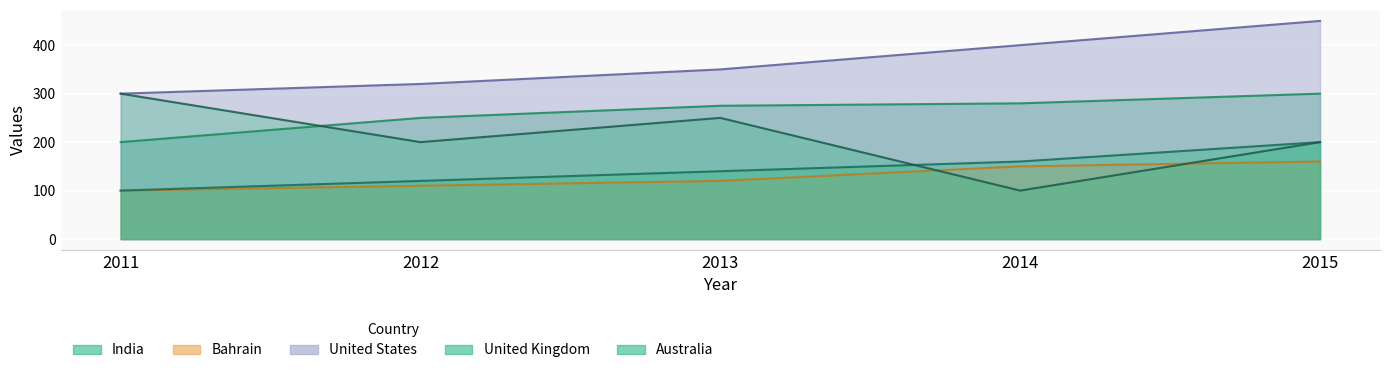

True or false: Australia and United Kingdom cross at least once.

True